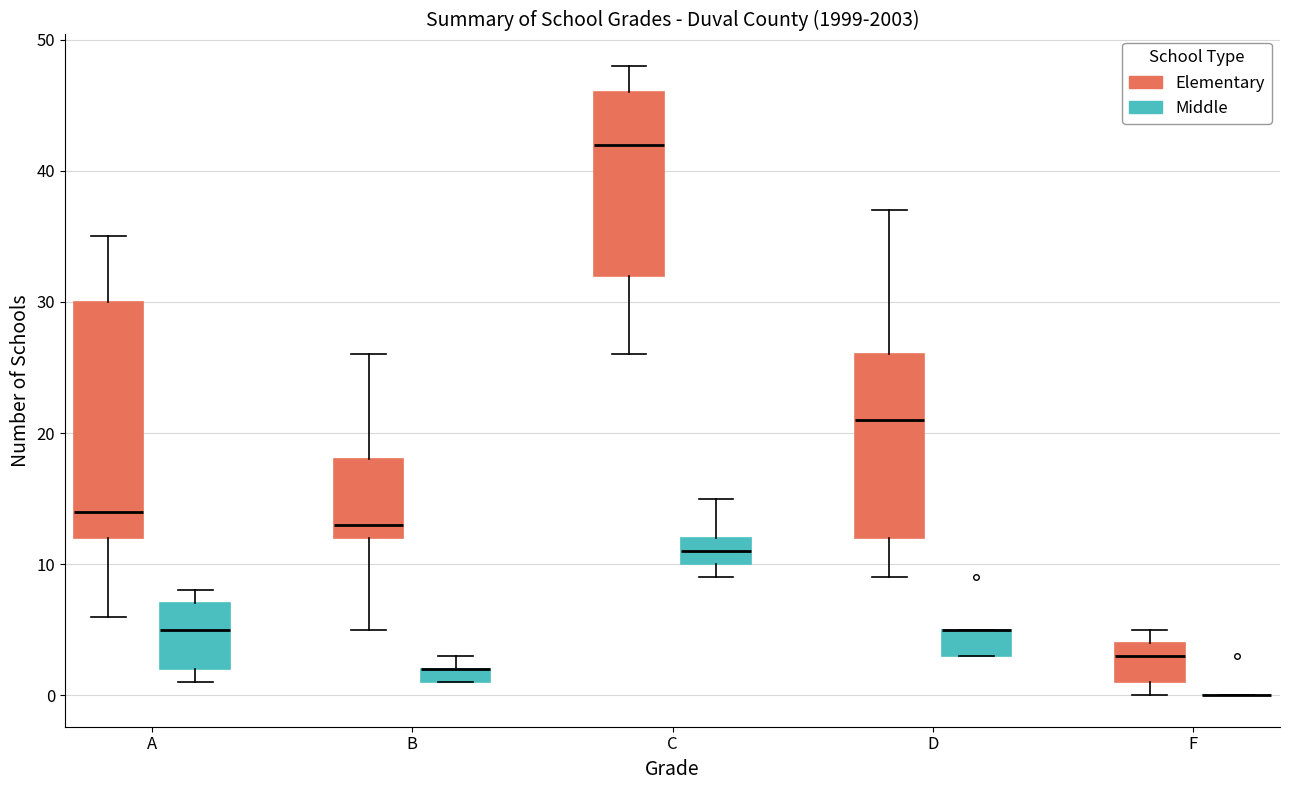

Where is the lower edge of the box for F (Elementary) on the y-axis? The values are not printed on the chart, so give them approximately, as read against the axis.

1